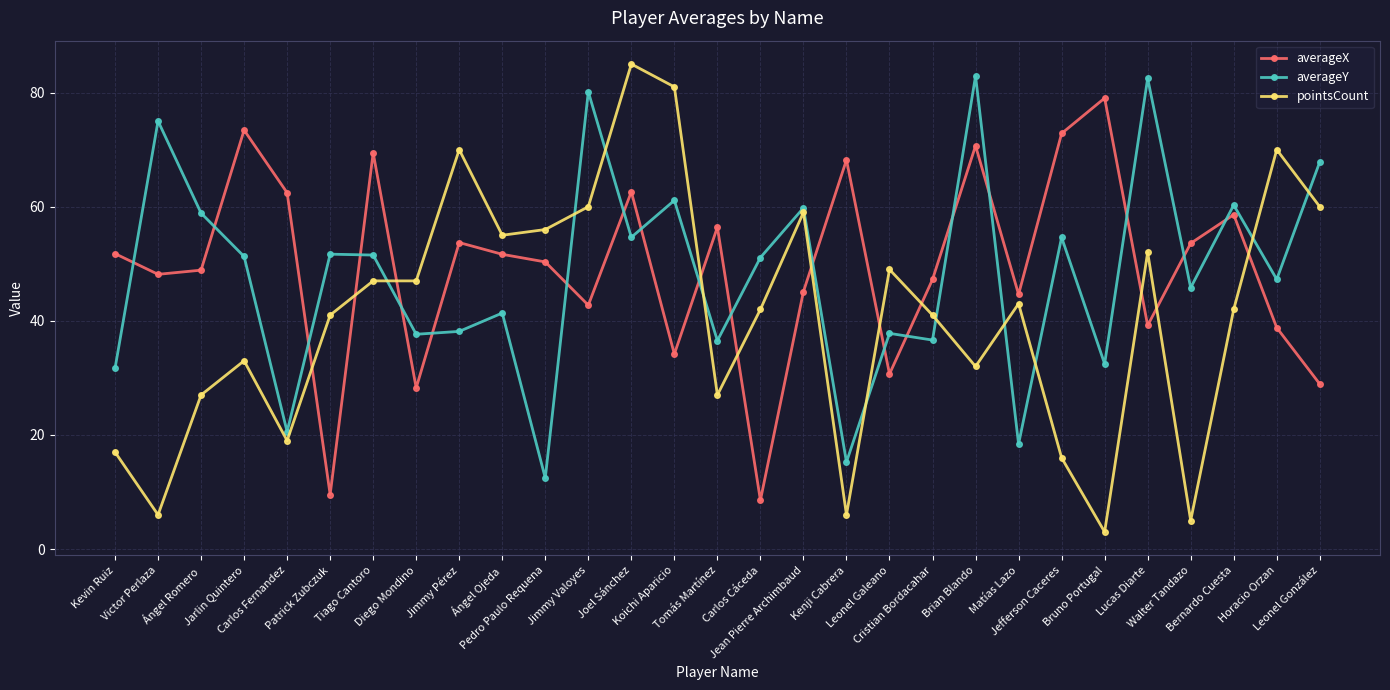

Where is pointsCount nearest to the value 44?

Matías Lazo